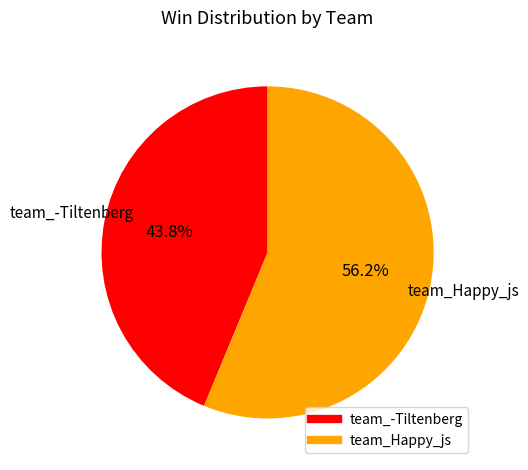

The team_-Tiltenberg slice represents 44% of the pie. True or false?

True